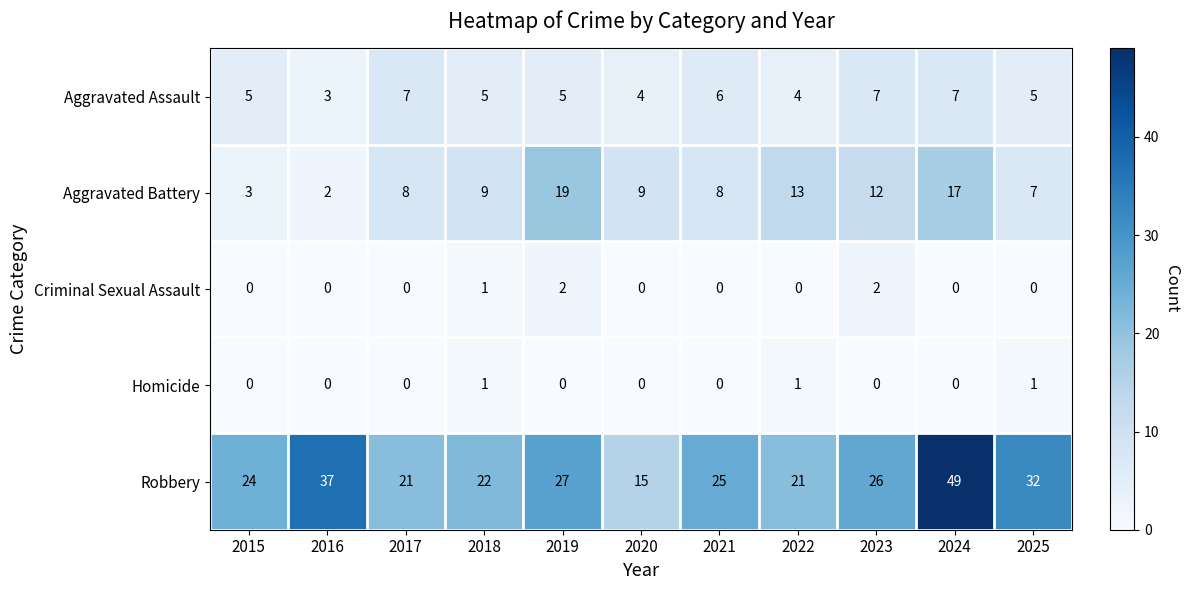

What is the minimum value for Robbery?

15